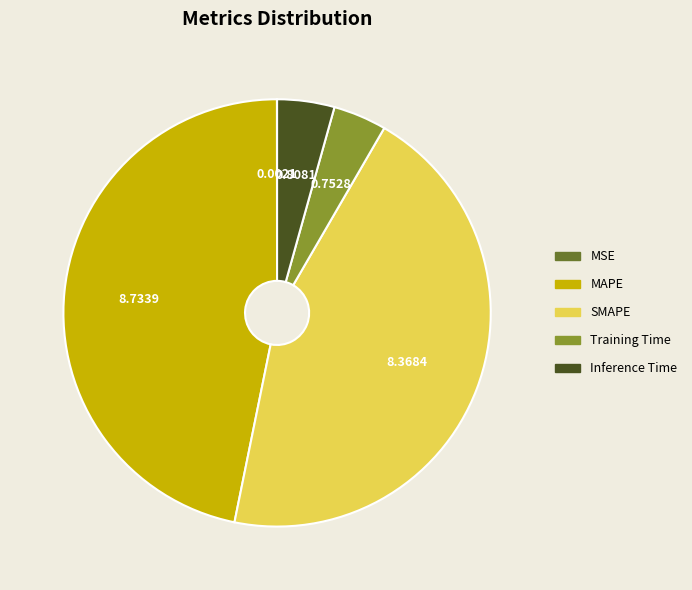

Does SMAPE represent more than half of the total?

No